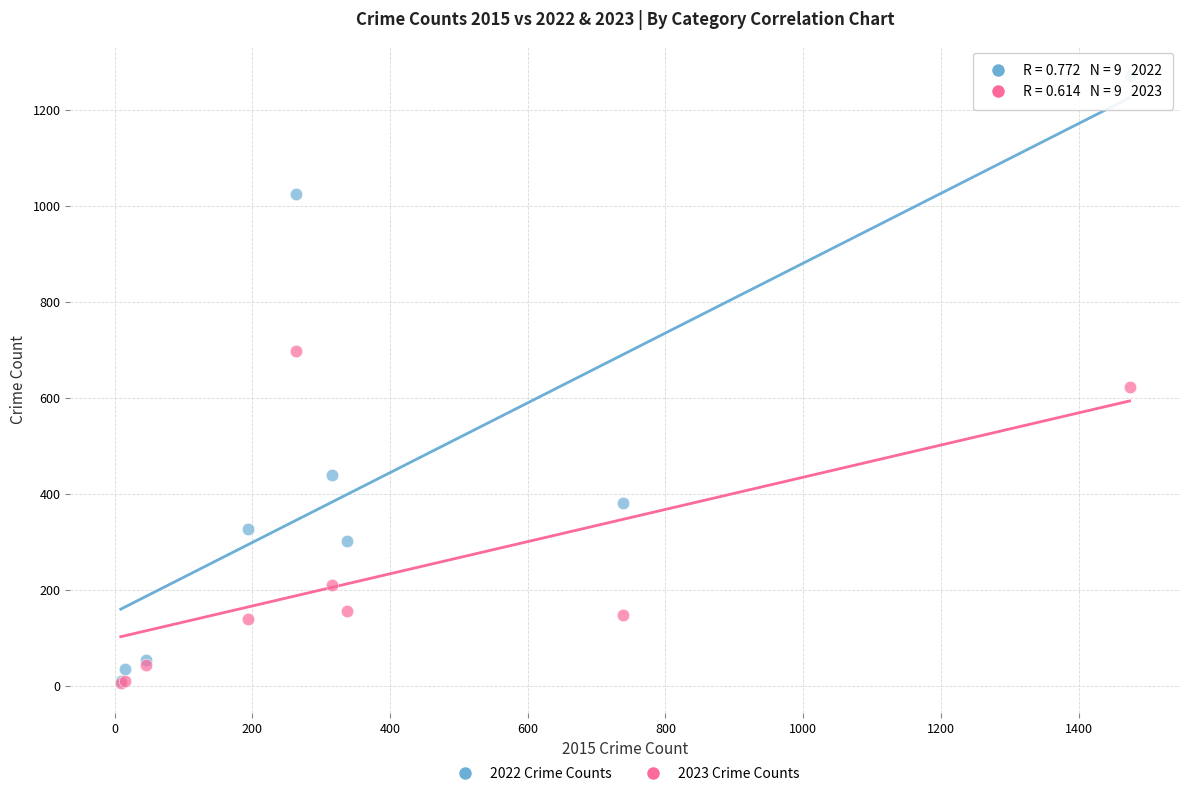

In the 2022 Crime Counts series, what Y value is closest to 641?

439